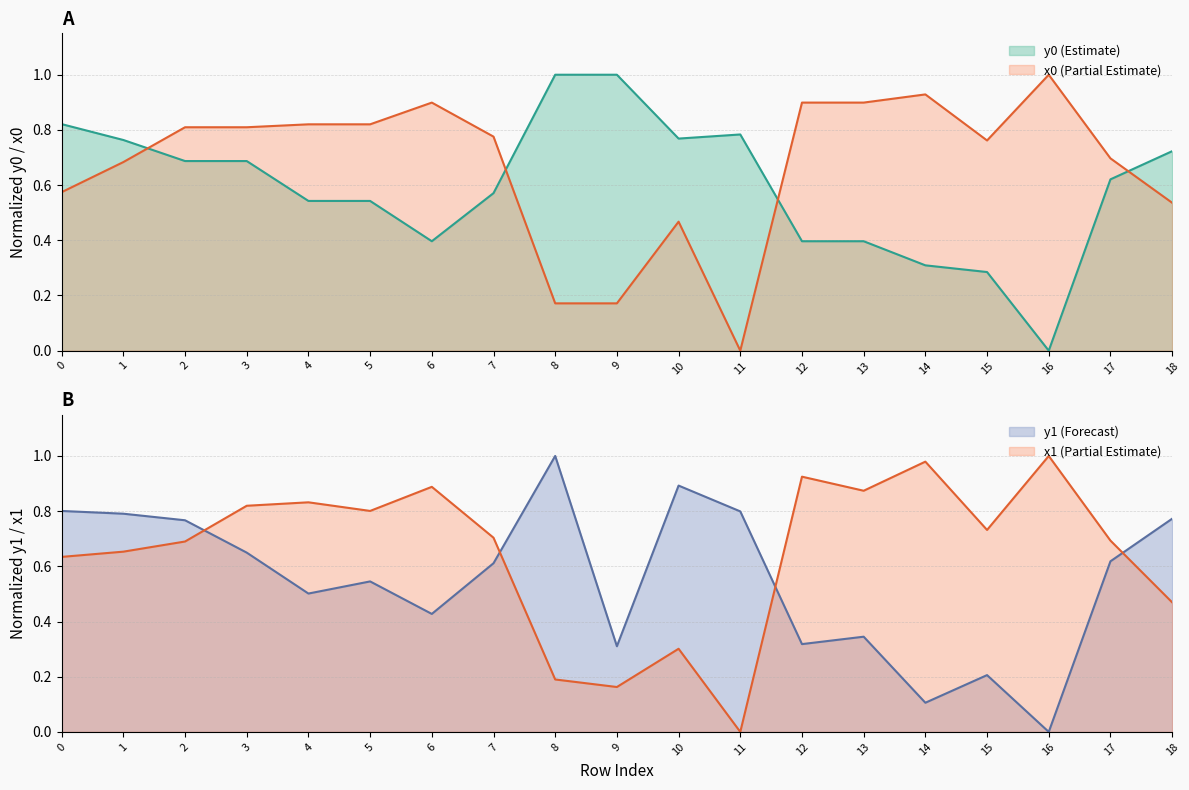

Reading left to right, what are all the values shown in this chart?

x0: 0.6	0.7	0.8	0.8	0.8	0.8	0.9	0.8	0.2	0.2	0.5	0.0	0.9	0.9	0.9	0.8	1.0	0.7	0.5
y0: 0.8	0.8	0.7	0.7	0.5	0.5	0.4	0.6	1.0	1.0	0.8	0.8	0.4	0.4	0.3	0.3	0.0	0.6	0.7
x1: 0.6	0.7	0.7	0.8	0.8	0.8	0.9	0.7	0.2	0.2	0.3	0.0	0.9	0.9	1.0	0.7	1.0	0.7	0.5
y1: 0.8	0.8	0.8	0.6	0.5	0.5	0.4	0.6	1.0	0.3	0.9	0.8	0.3	0.3	0.1	0.2	0.0	0.6	0.8